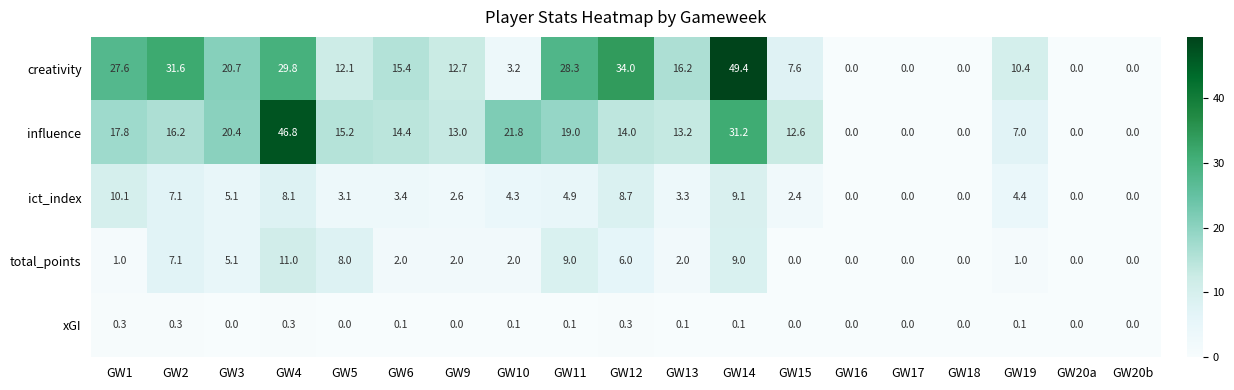

At how many categories does at least one series exceed 12?

13